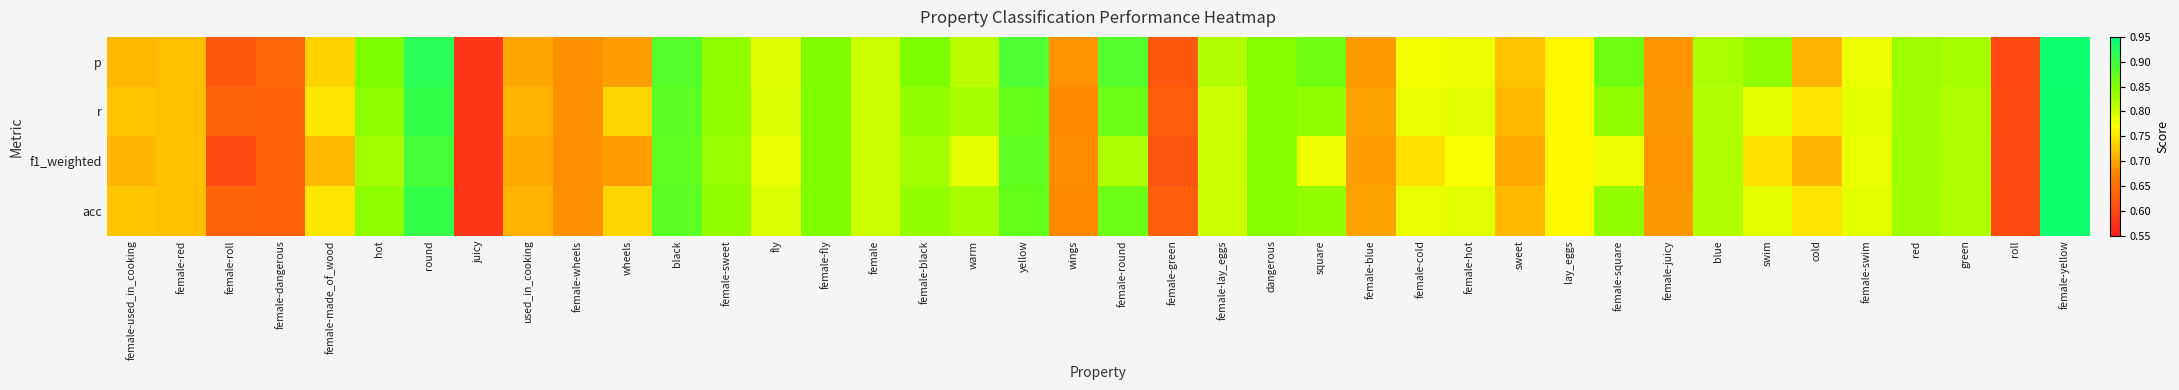

At which category does the chart reach its minimum across all series?

juicy